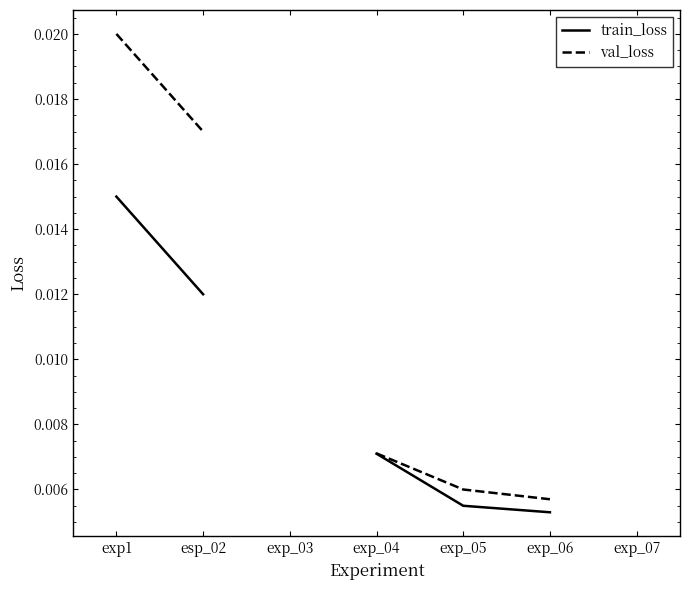

Which has a higher value, esp_02 or exp_05?

esp_02